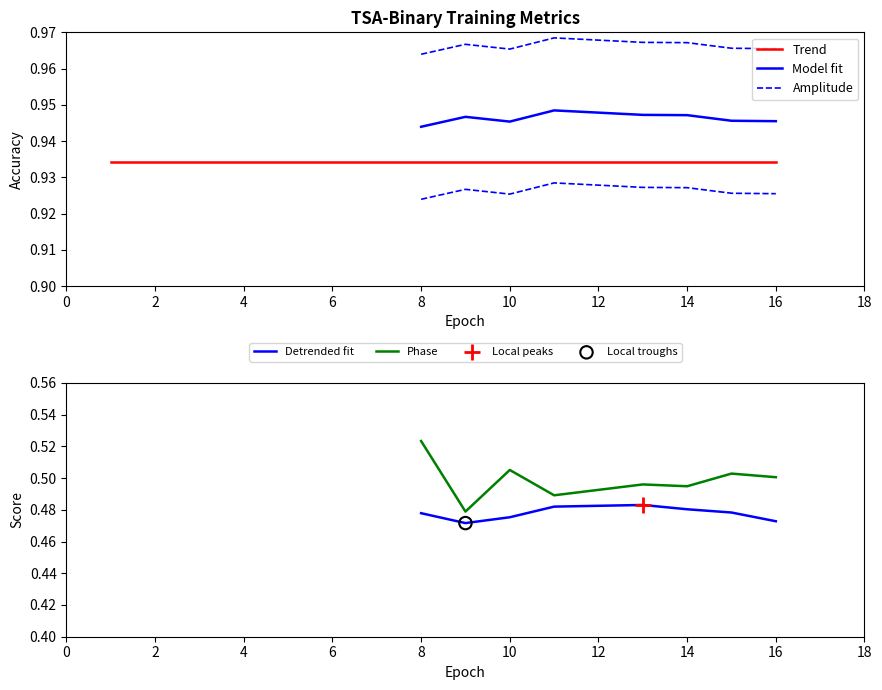

True or false: Detrended fit and Phase cross at least once.

False